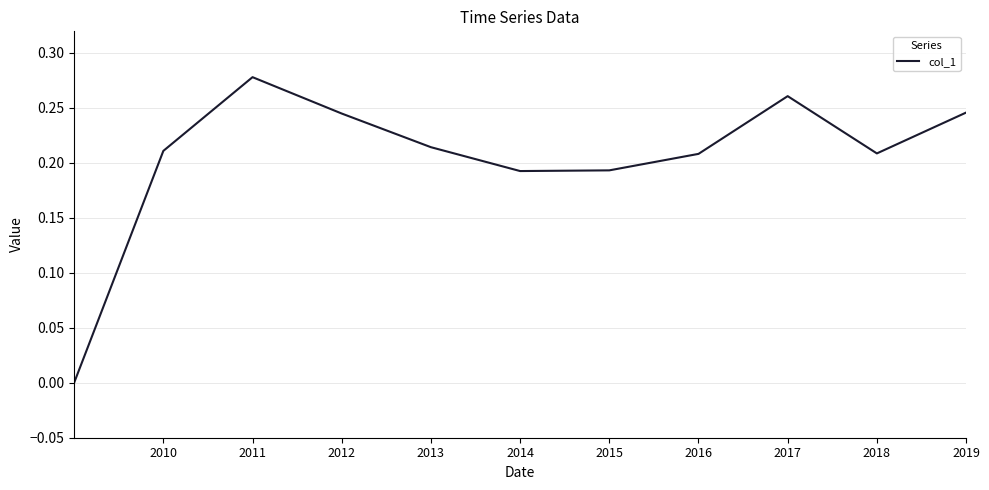

Does the chart display data point markers on the line(s)?

No